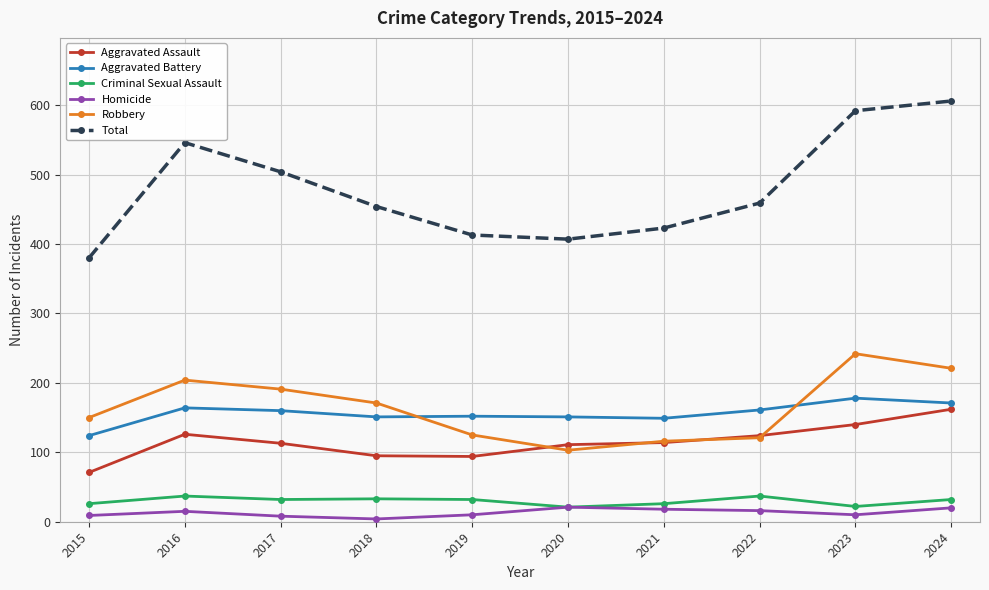

At how many categories does at least one series exceed 584?

2